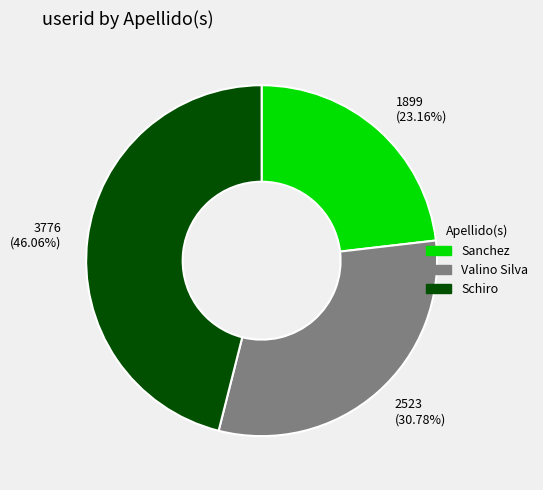

Rank the categories by value from lowest to highest.

Sanchez, Valino Silva, Schiro